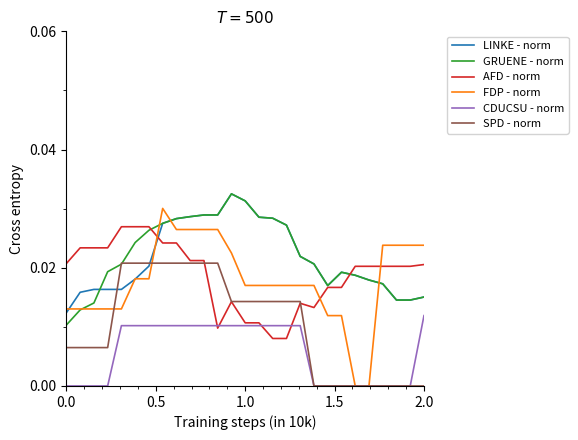

Which series has the largest range (max minus min)?

FDP - norm